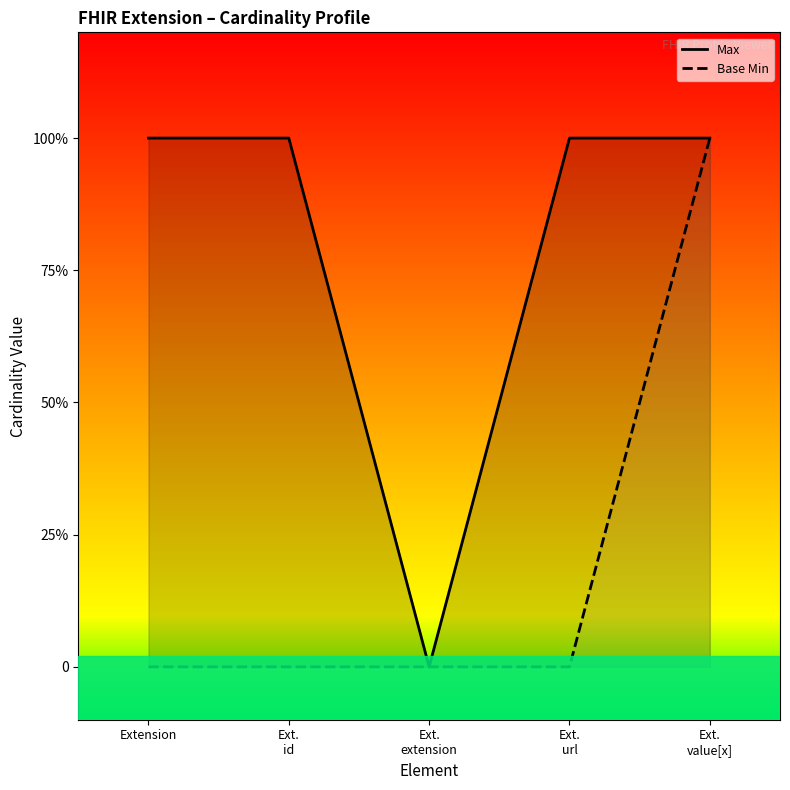

List the series in order of their overall mean, lowest first.

Base Min, Max